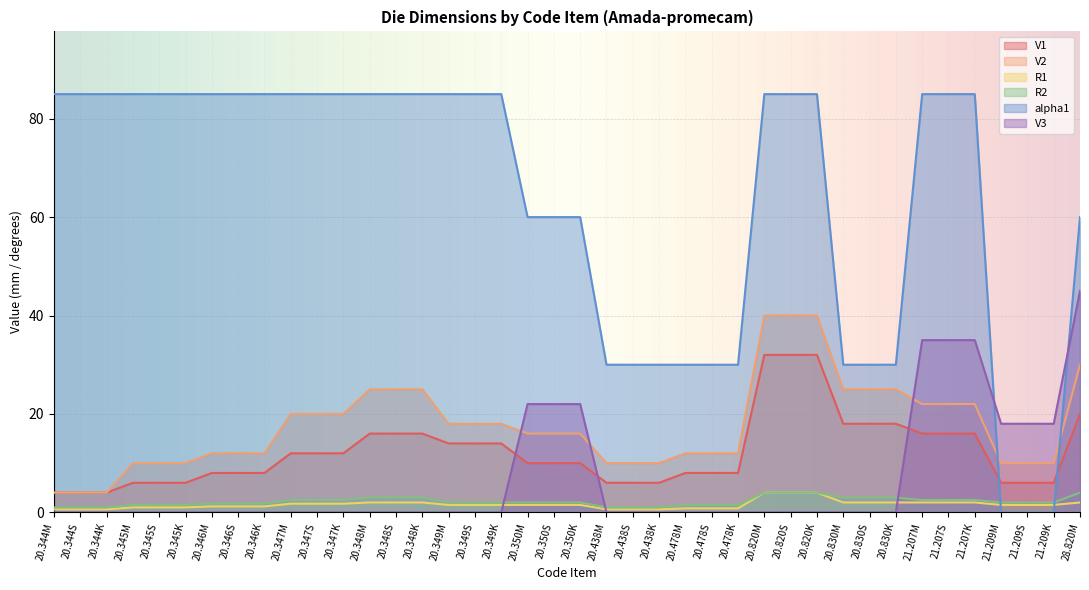

Which series ends up on top after the final intersection of R2 and V3?

V3